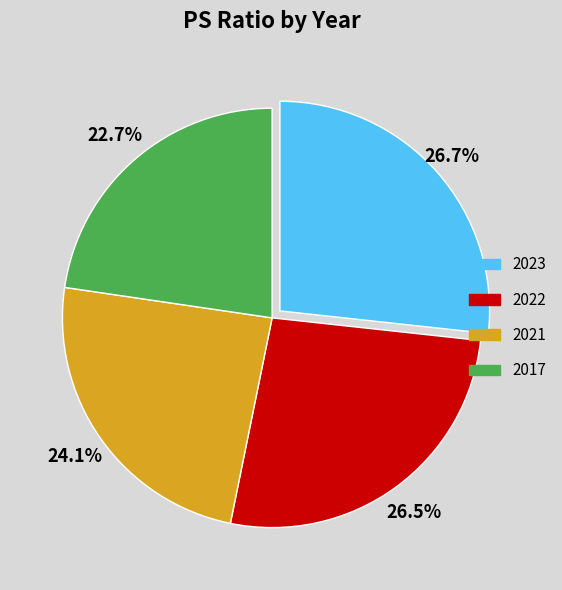

What is the ratio of the value at 2017 to the value at 2022?

0.9